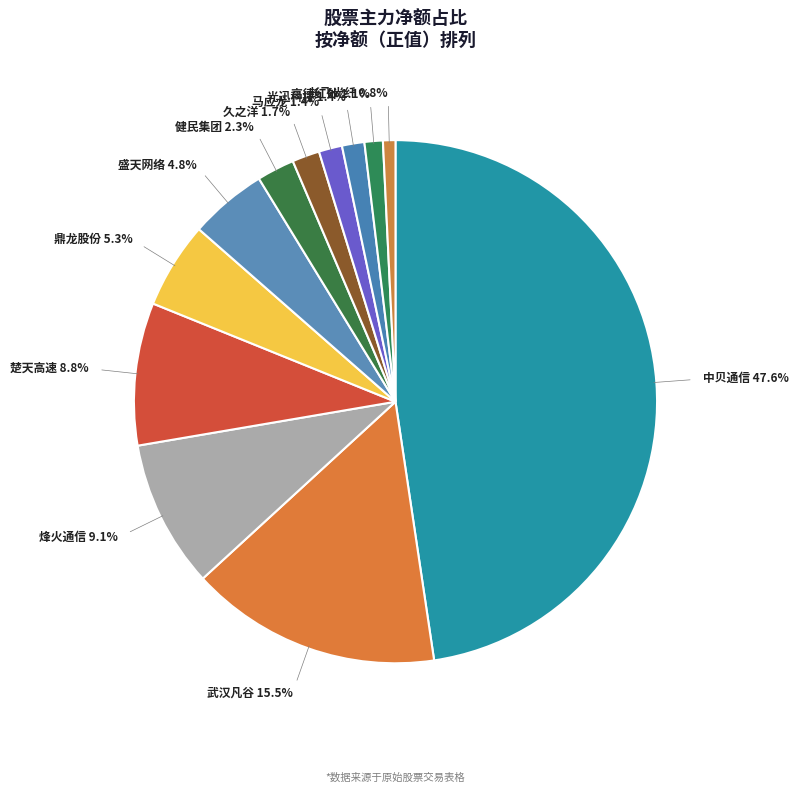

How many segments does this pie chart have?

12